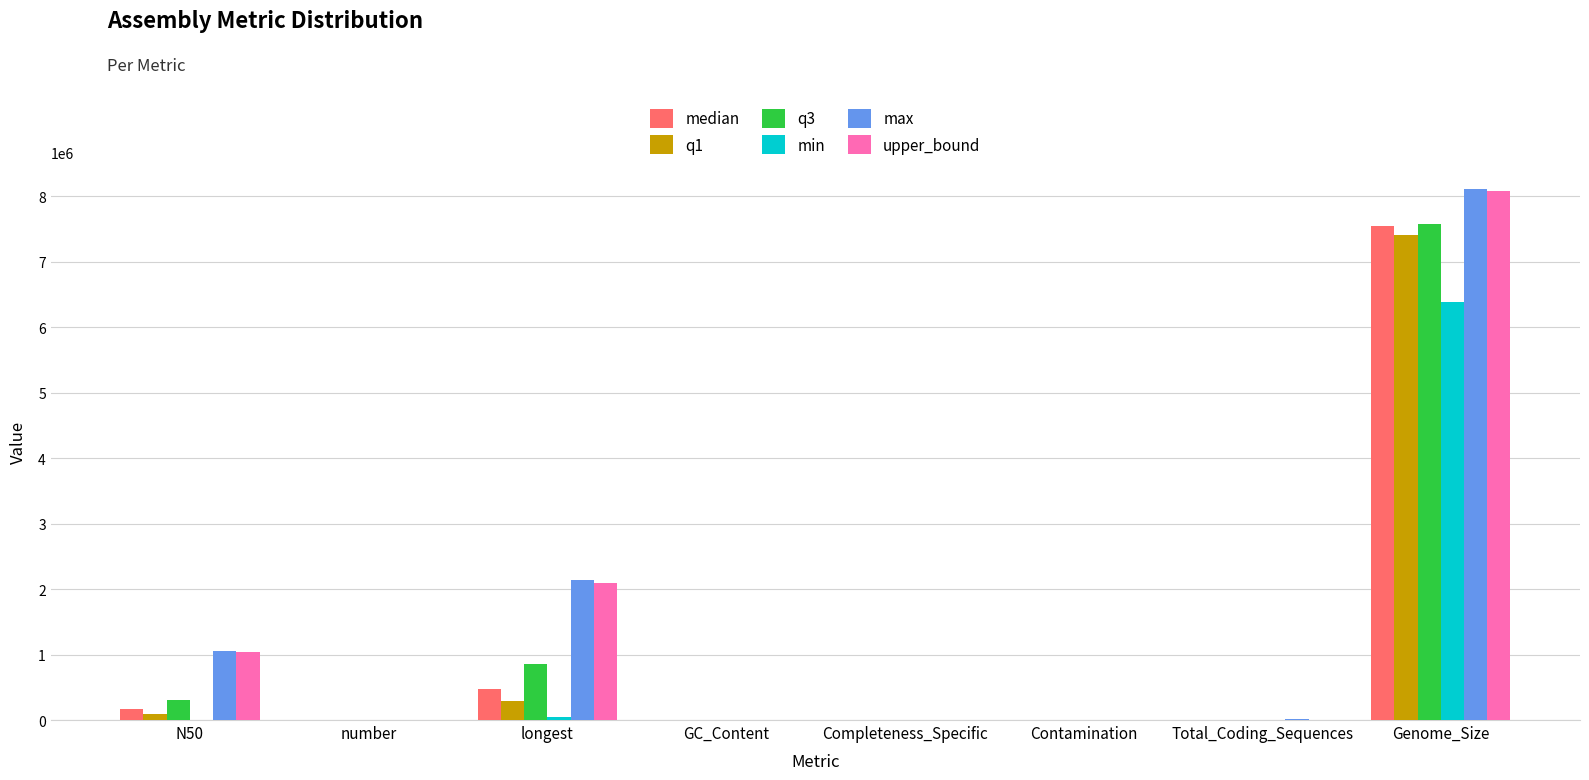

Count the number of categories in the chart.

8